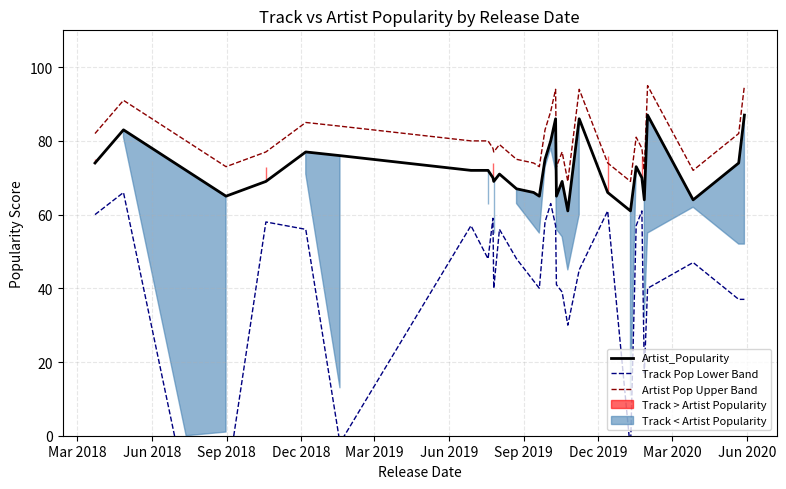

True or false: Artist_Popularity and Track Pop Lower Band intersect in this chart.

False